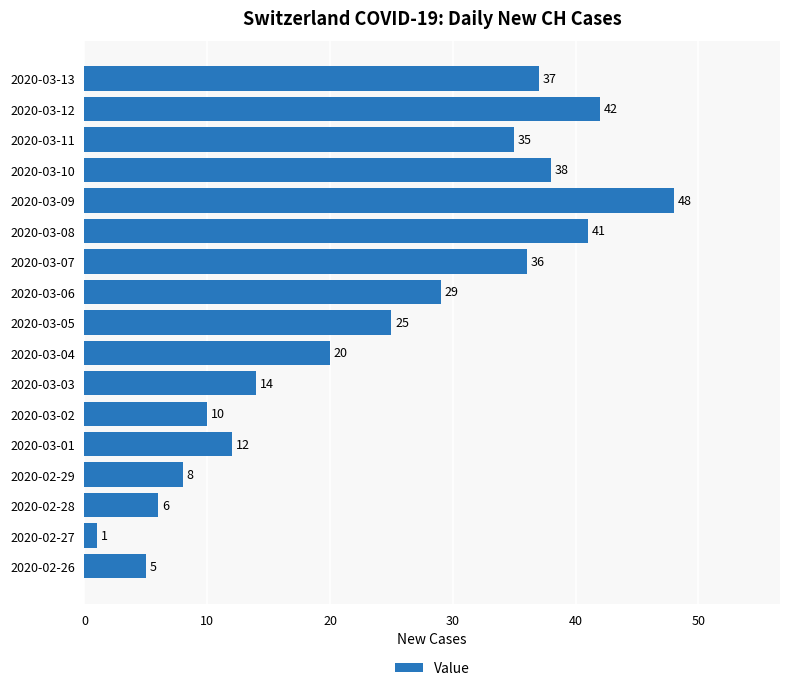

Rank the categories by value from highest to lowest.

2020-03-09, 2020-03-12, 2020-03-08, 2020-03-10, 2020-03-13, 2020-03-07, 2020-03-11, 2020-03-06, 2020-03-05, 2020-03-04, 2020-03-03, 2020-03-01, 2020-03-02, 2020-02-29, 2020-02-28, 2020-02-26, 2020-02-27